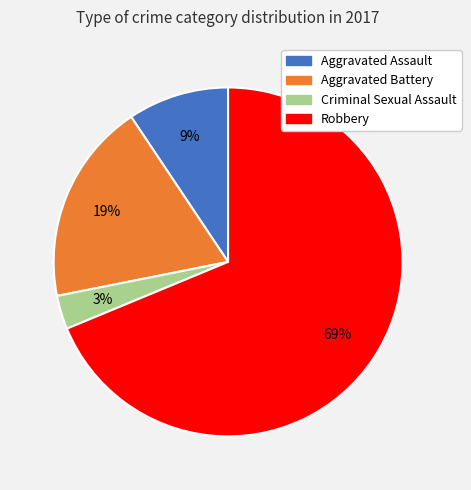

True or false: Robbery accounts for 69% of the total.

True